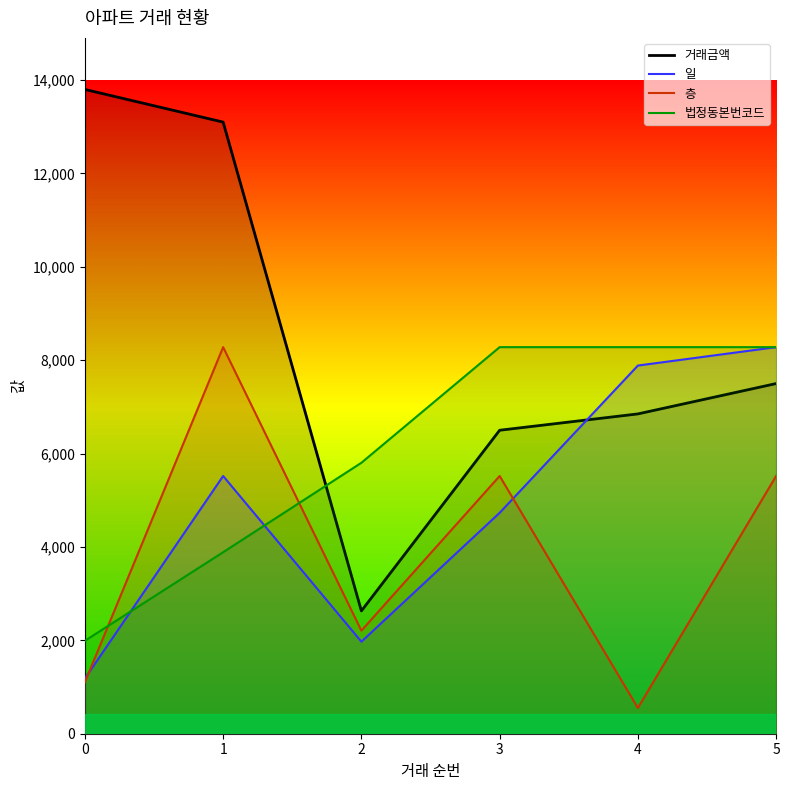

True or false: 거래금액 has more than 1 points higher than both neighbors.

False